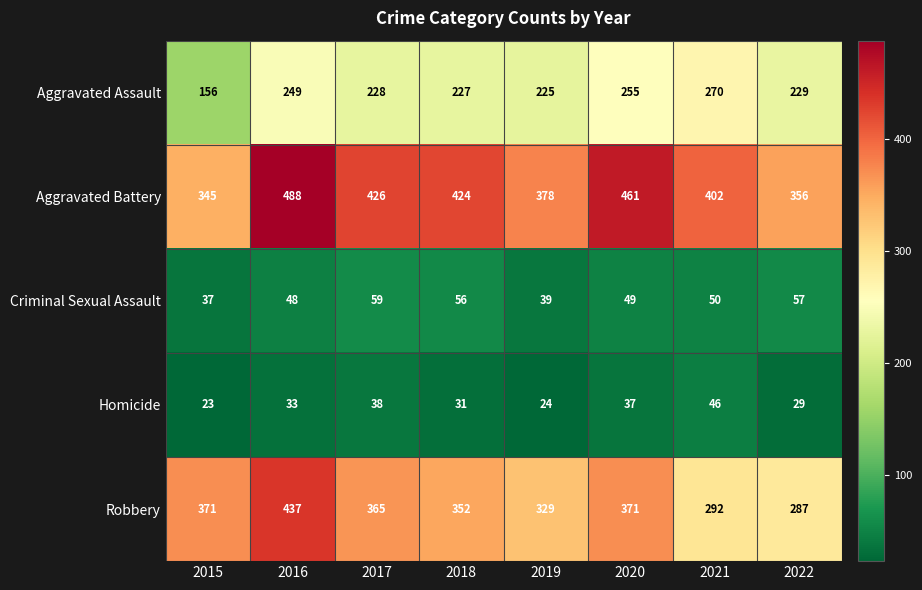

What is the sum of the Criminal Sexual Assault values at 2019 and 2017?

98